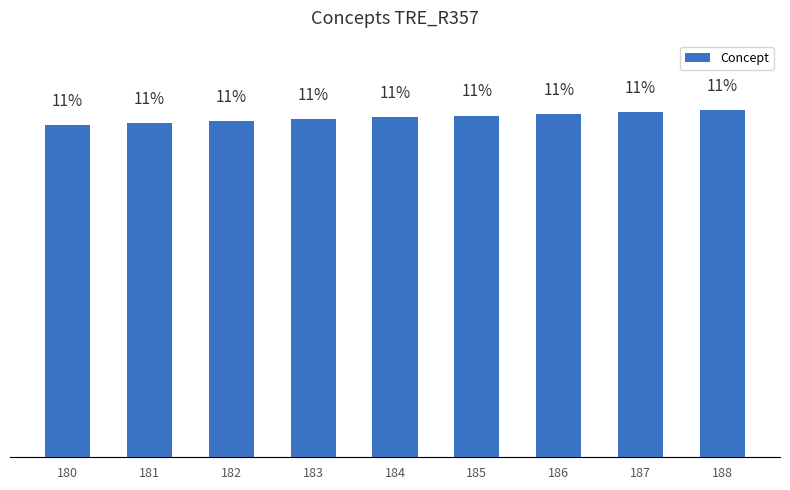

Does the chart contain stacked bars?

No